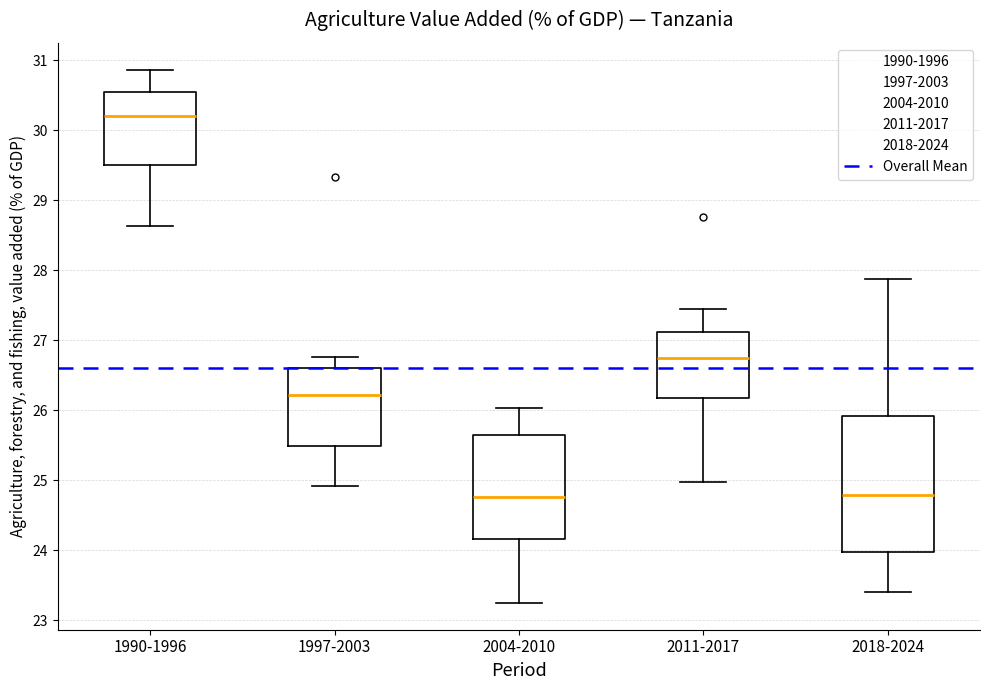

Where does the median line of the box for 1990-1996 sit on the y-axis? The values are not printed on the chart, so give them approximately, as read against the axis.

30.2